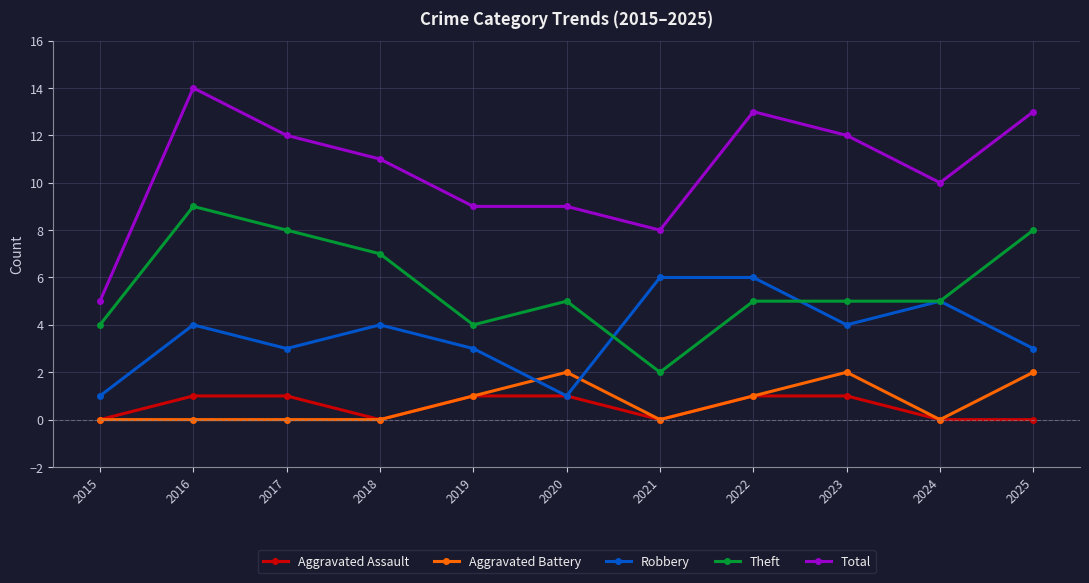

What is the maximum value for Theft?

9